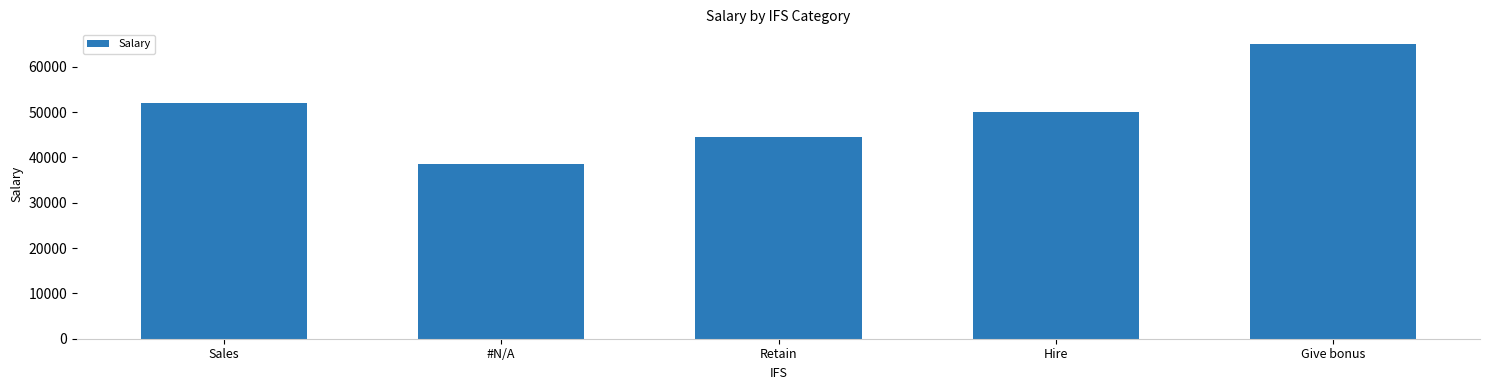

The chart shows a value of 44500 at Retain. True or false?

True